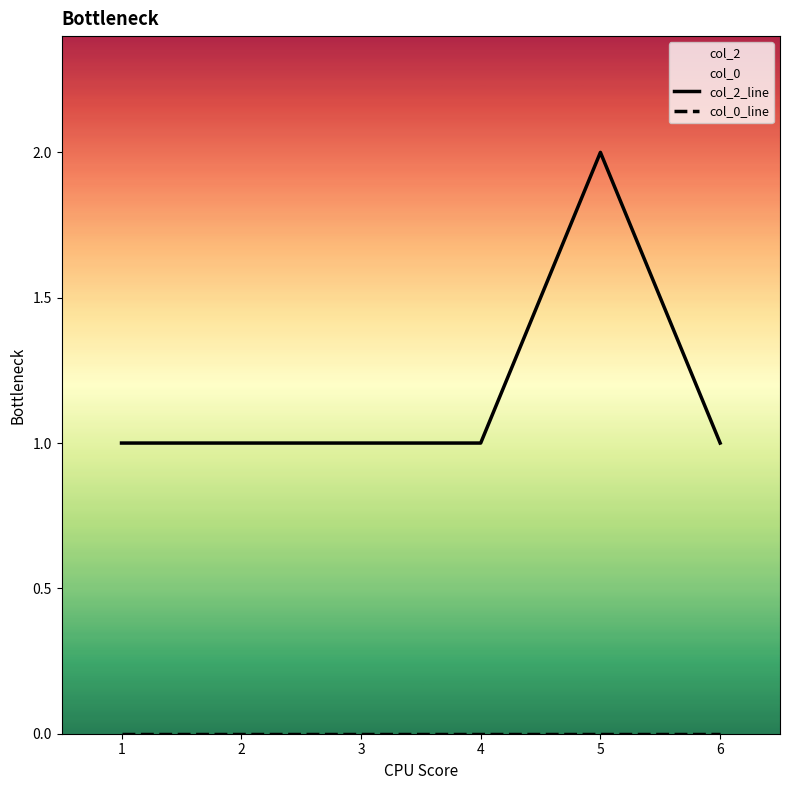

What is the lowest value of the col_2_line series?

1